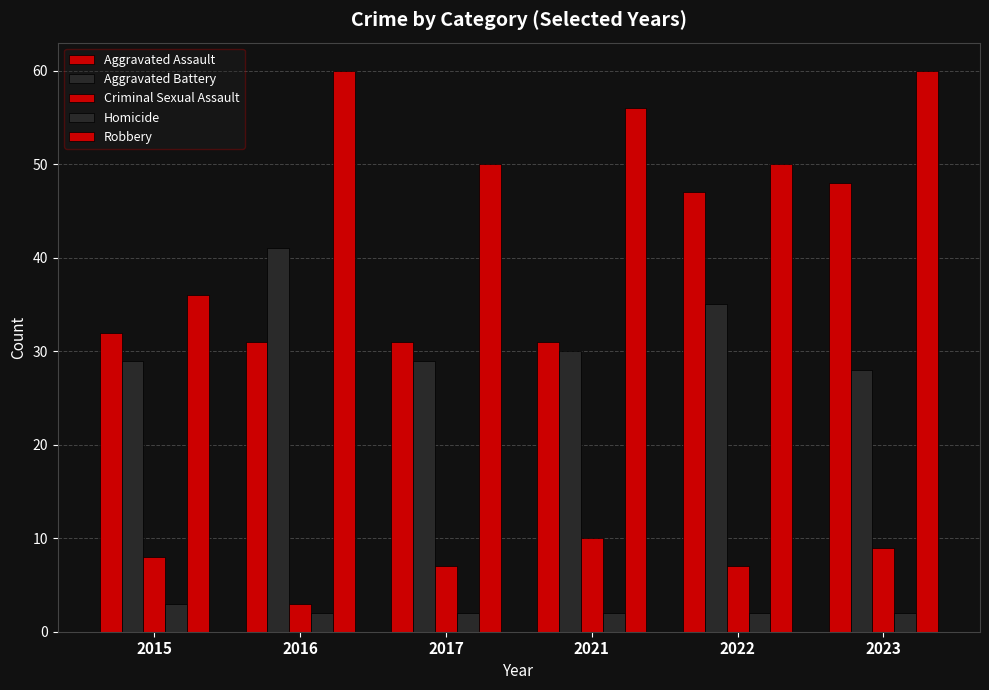

Count the Robbery values in the range 50 to 60.

5